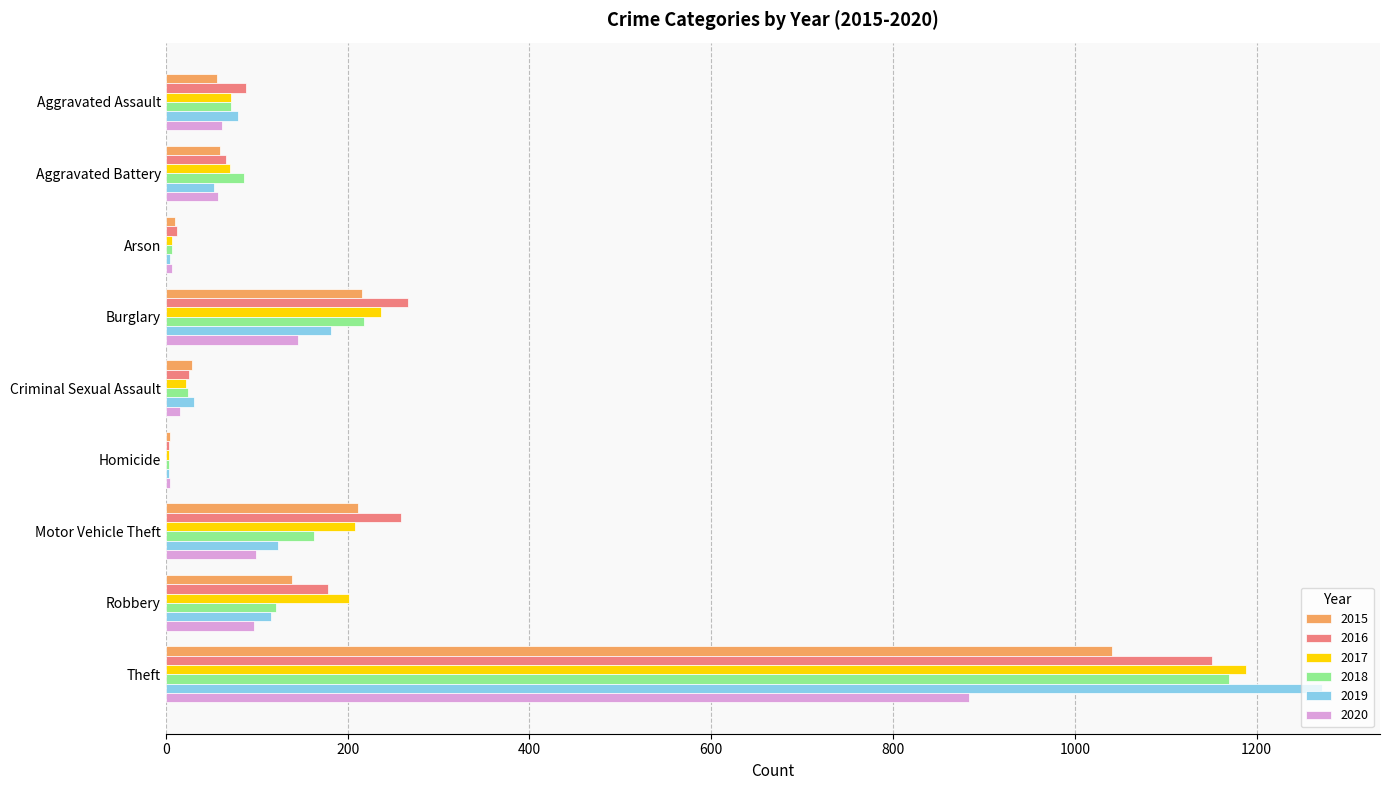

What is the total value across all series at Aggravated Battery?

393